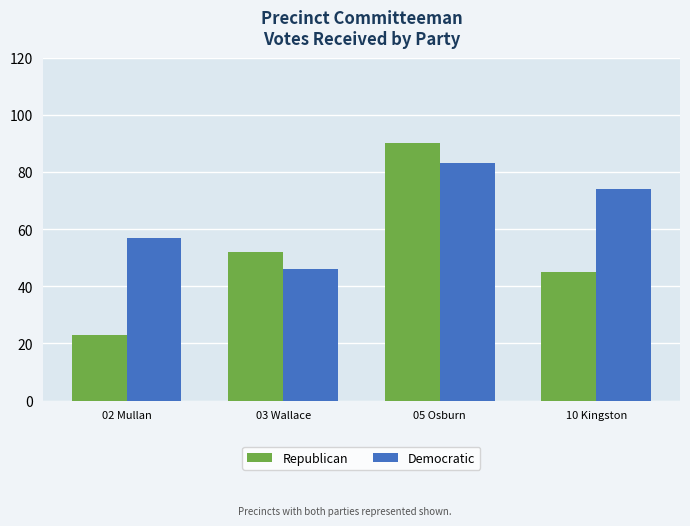

Read the Democratic value at 03 Wallace, to the nearest 5.

45